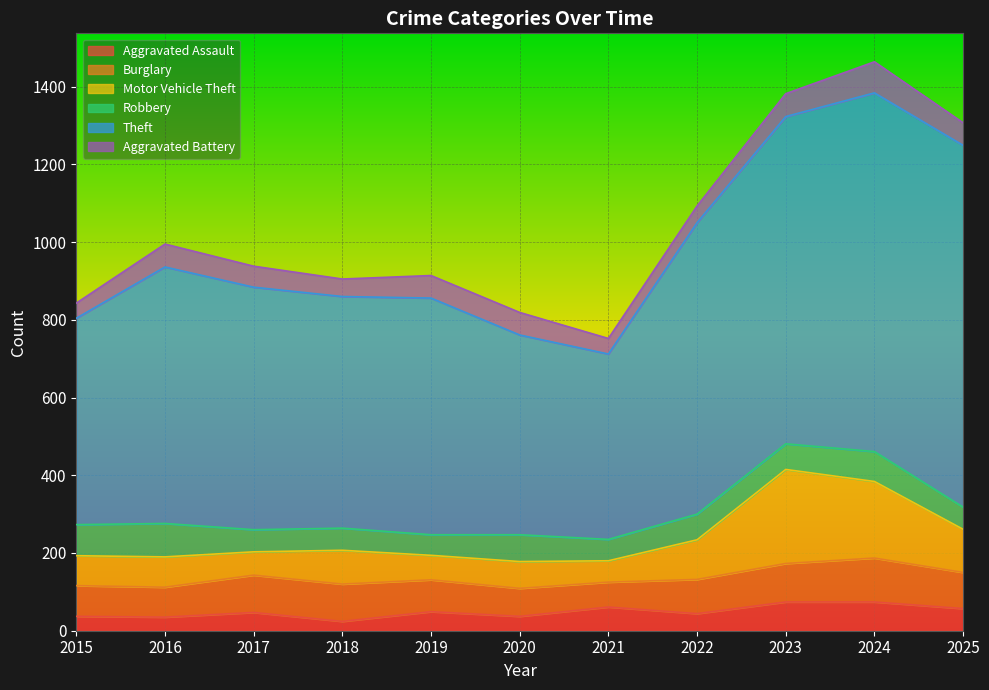

Is the value of Aggravated Assault at 2022 greater than the value of Robbery at 2025?

No